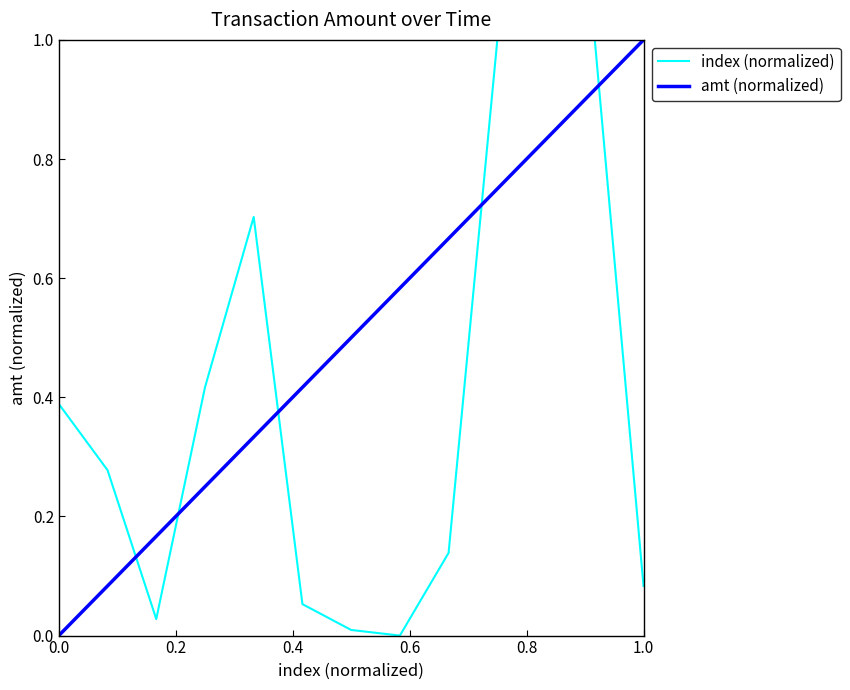

How many values in the amt (normalized) series exceed 0?

12